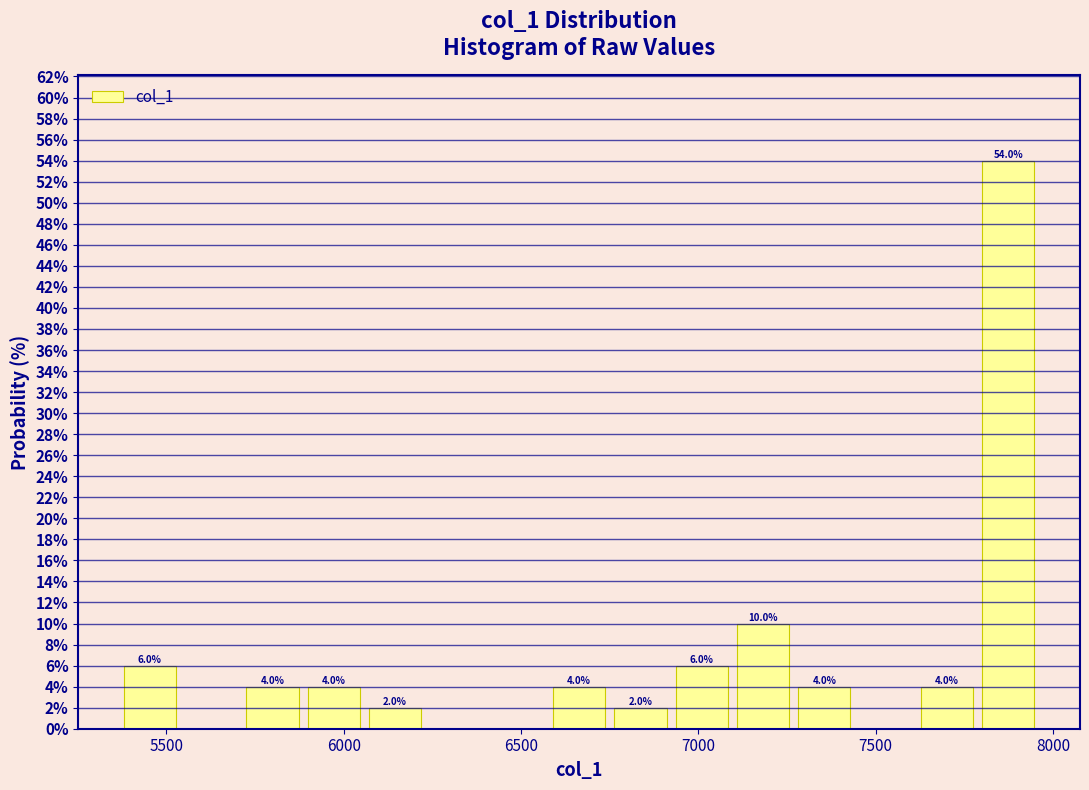

Read against the x-axis, roughly where is the centre of the tallest bar?

7850